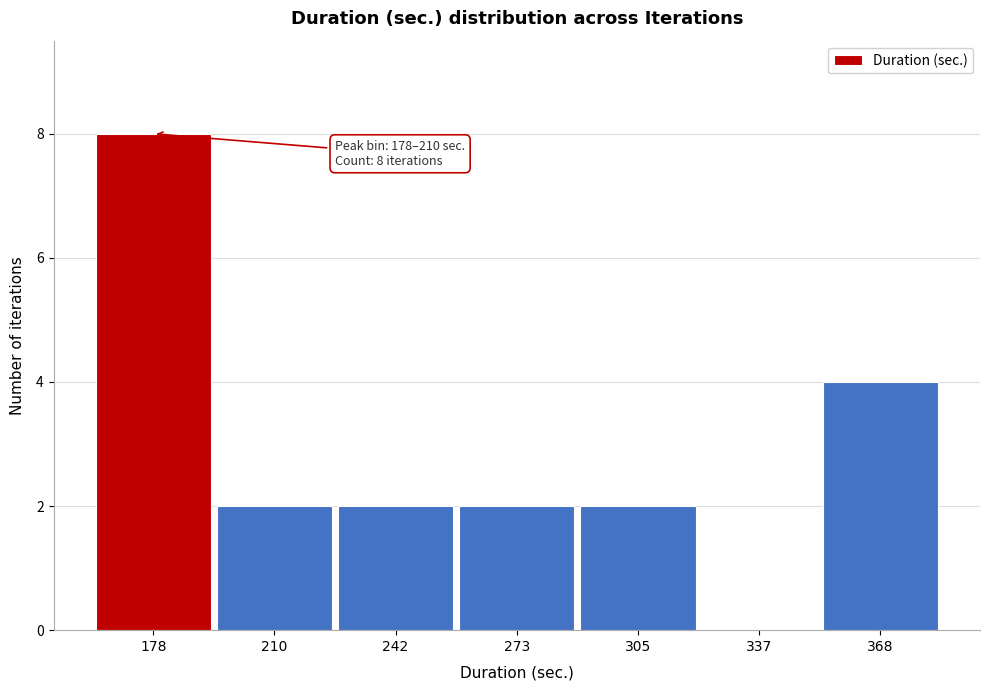

Reading left to right, what are all the values shown in this chart?

178=8	210=2	242=2	273=2	305=2	337=0	368=4